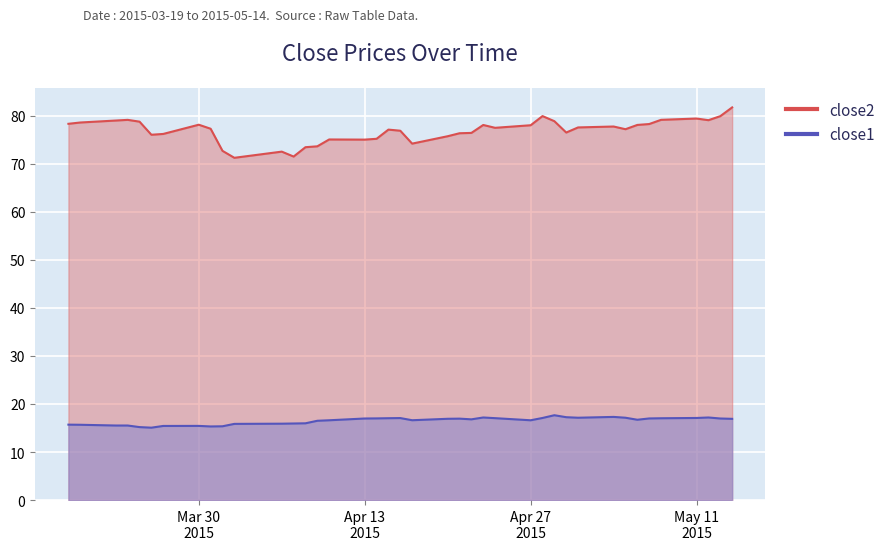

Is it true that close1 equals 16.7 at 2015-05-06?

True